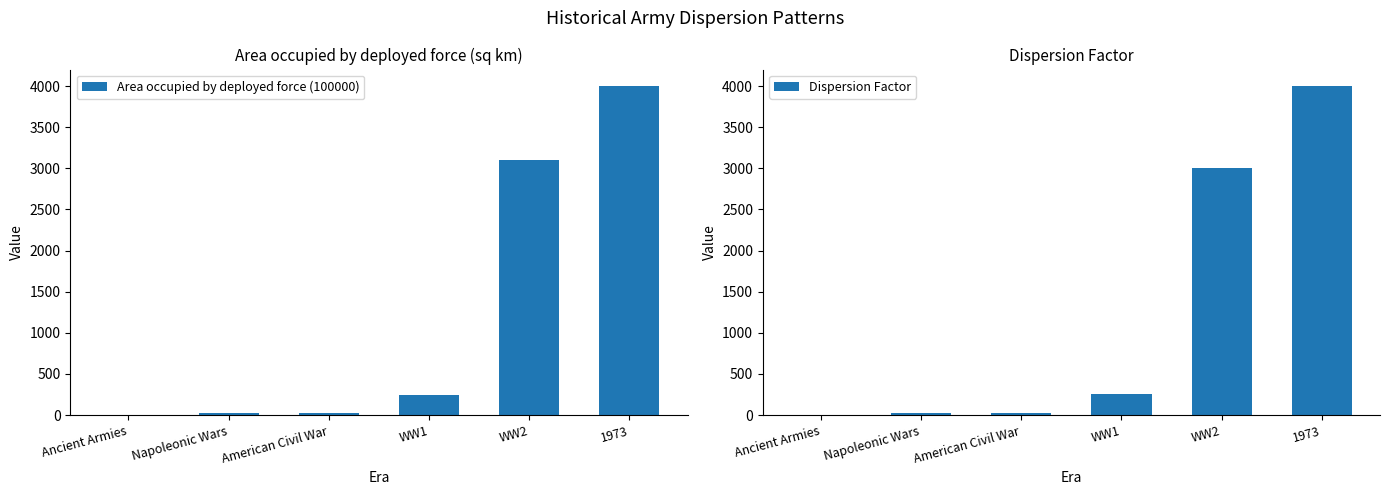

The Area occupied by deployed force (100000) series shows 247.5 at WW1. True or false?

True